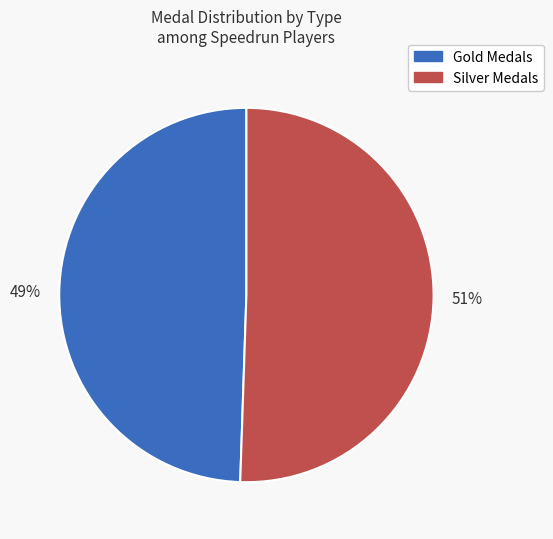

Does any single category account for the majority?

Yes